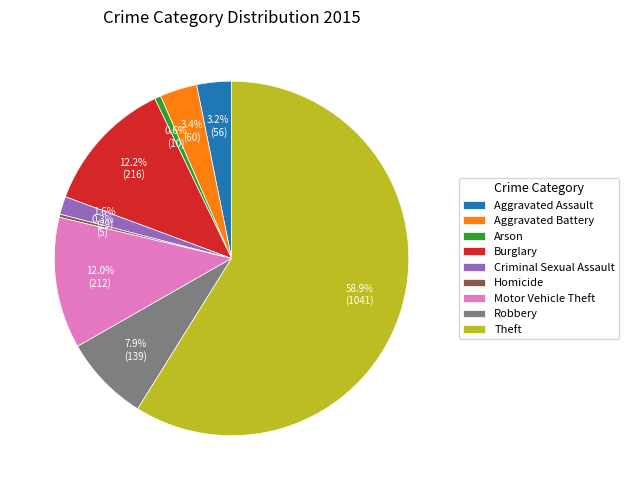

How much of the chart is everything except Homicide?

99.7%